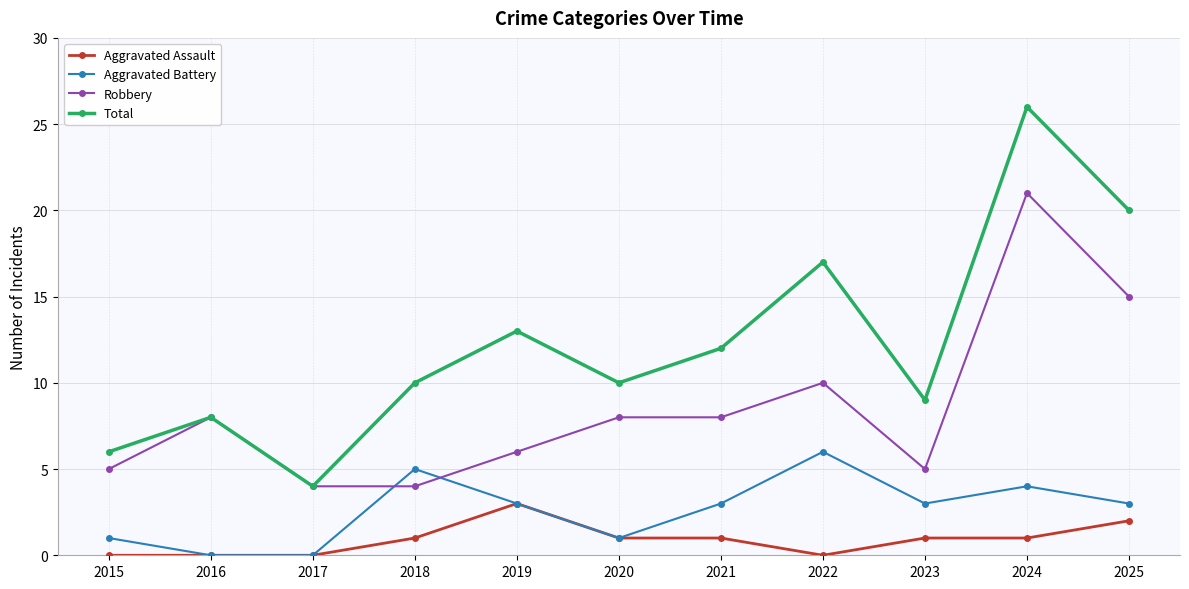

How many data points in Aggravated Assault are less than 1?

4